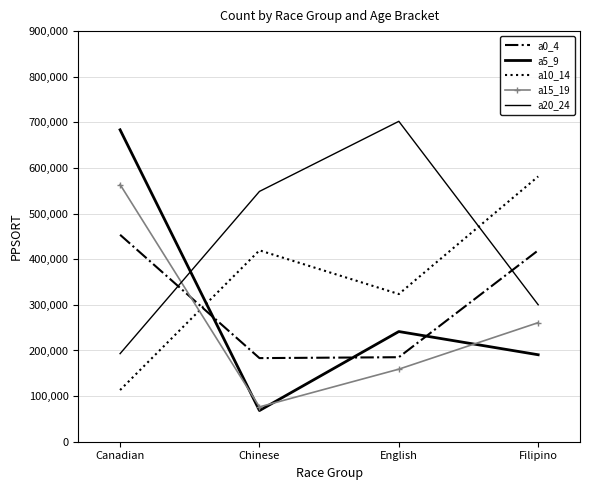

List the labels in order of a0_4 value, largest first.

Canadian, Filipino, English, Chinese